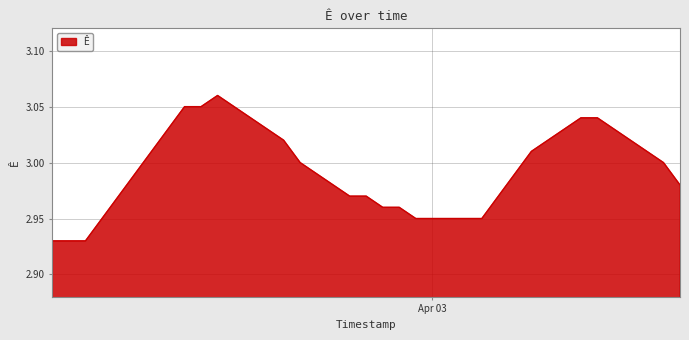

What is the maximum value shown in the chart?

3.1